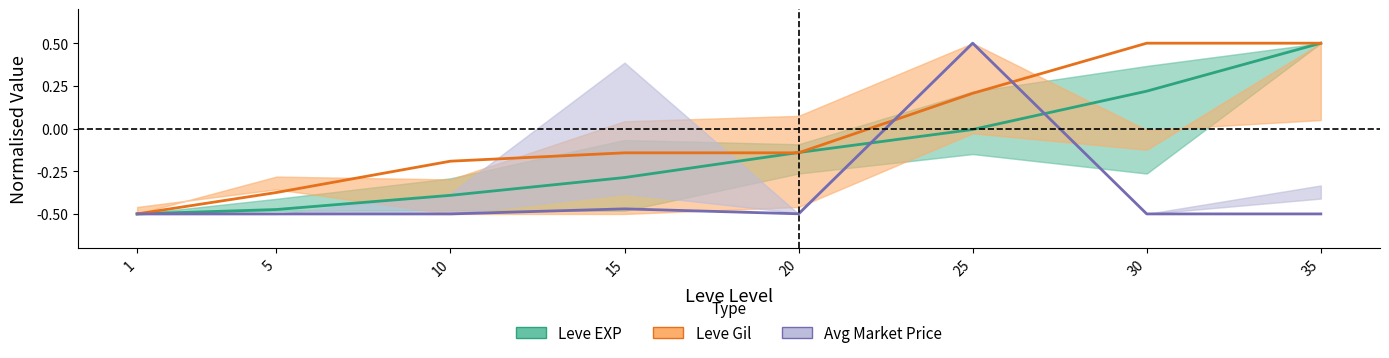

Is it true that Leve Gil equals 0.5 at 30?

True